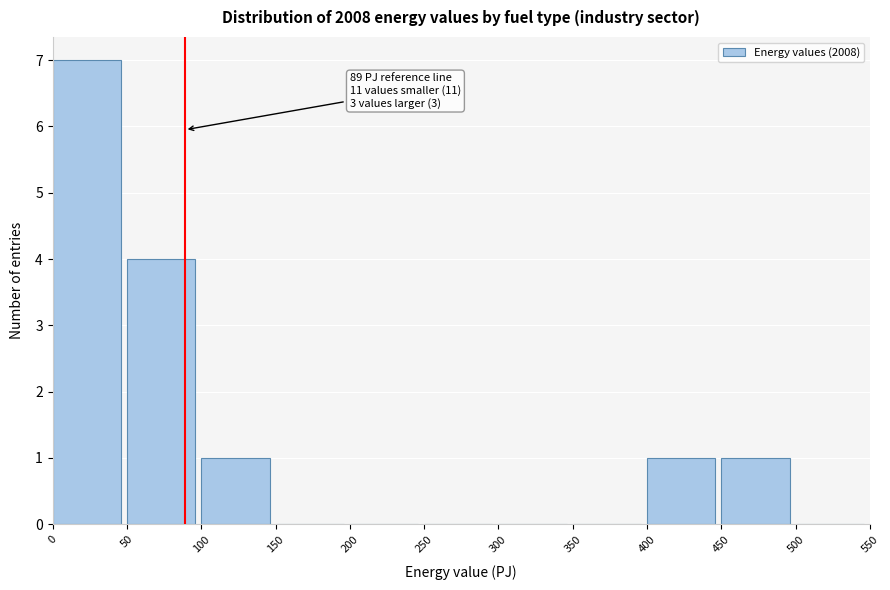

Which range on the x-axis has the tallest bar?

0 to 50